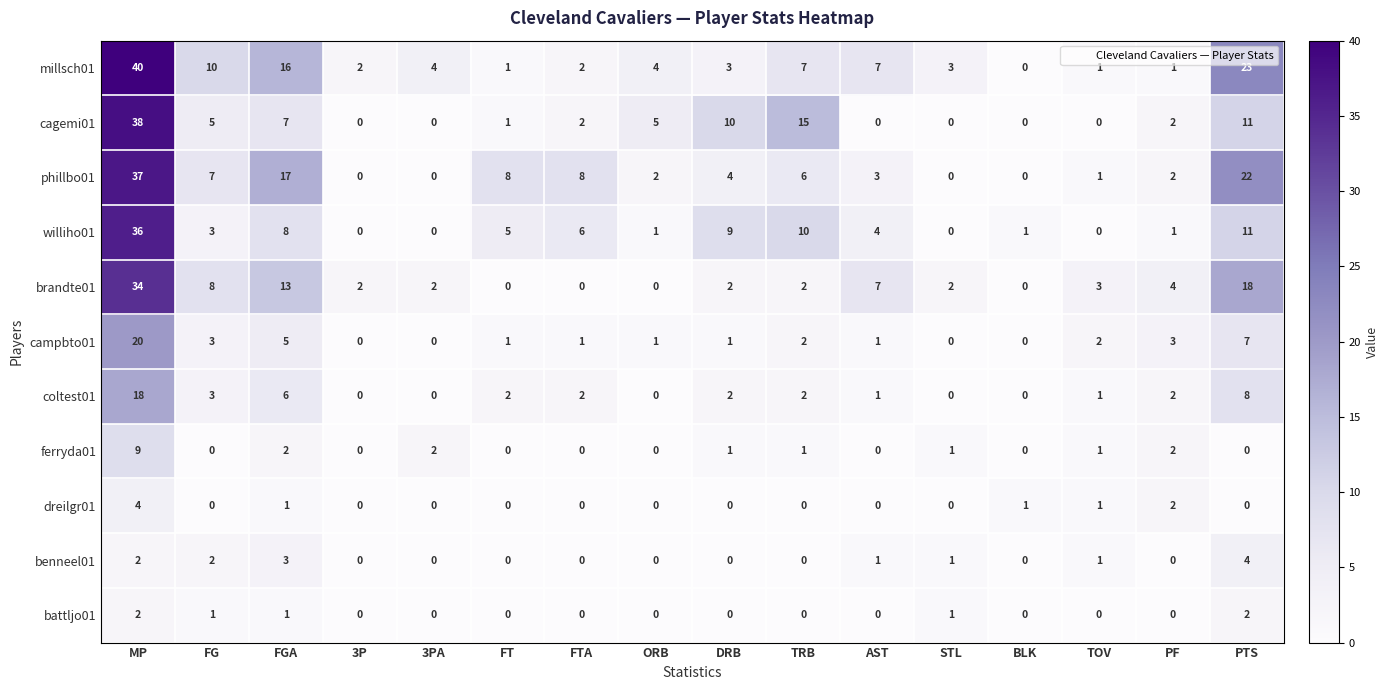

Between ORB and AST, which series saw the biggest shift?

brandte01